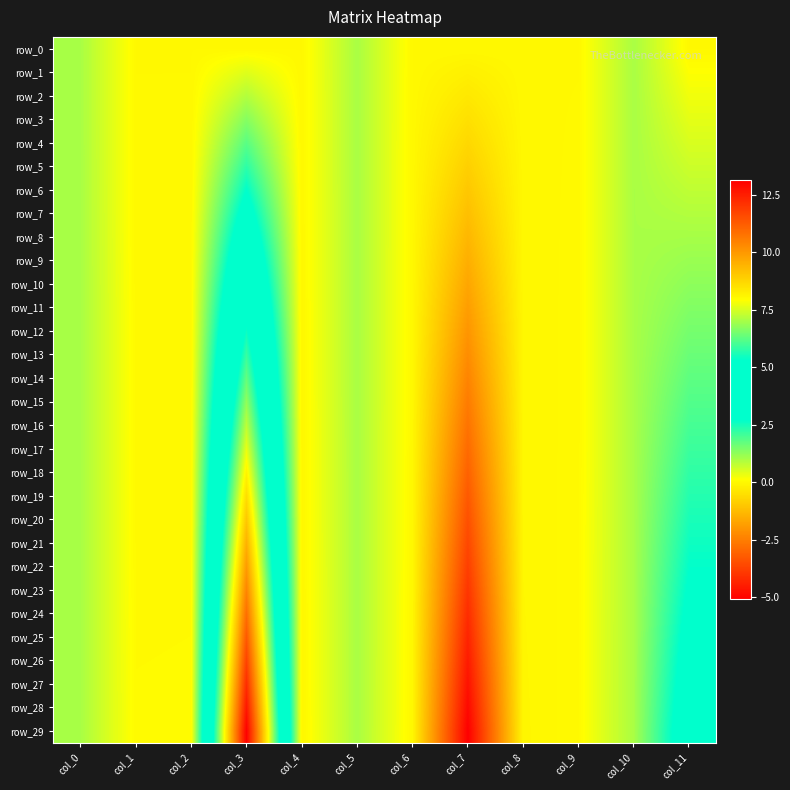

Is it true that row_23 equals 0.3 at col_10?

False